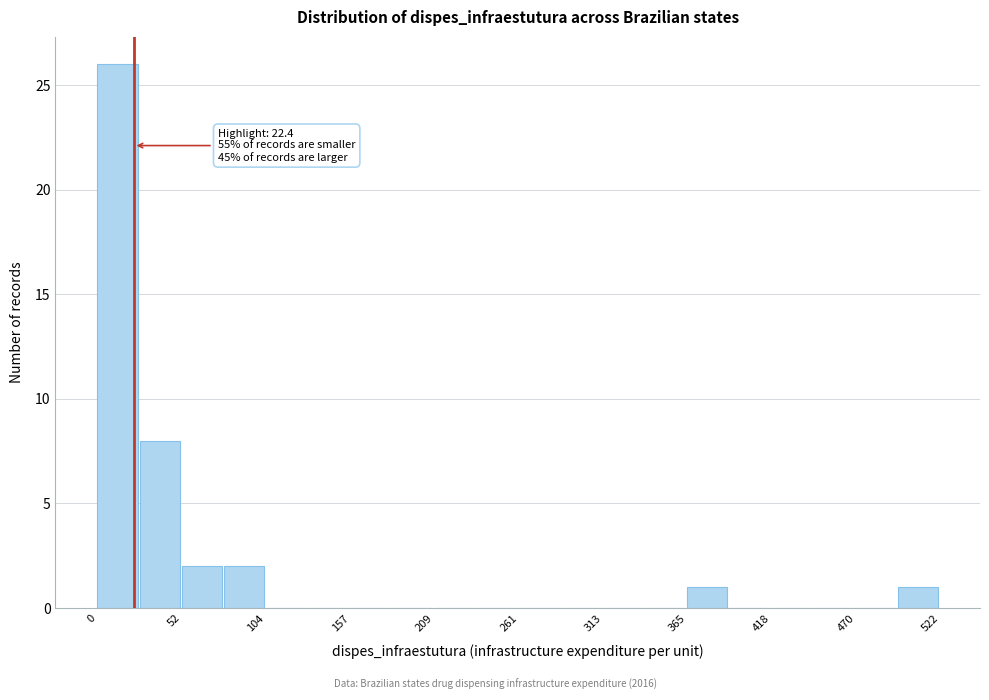

Around what value on the x-axis is the tallest bar? Give the approximate position of its centre, as read against the axis.

10